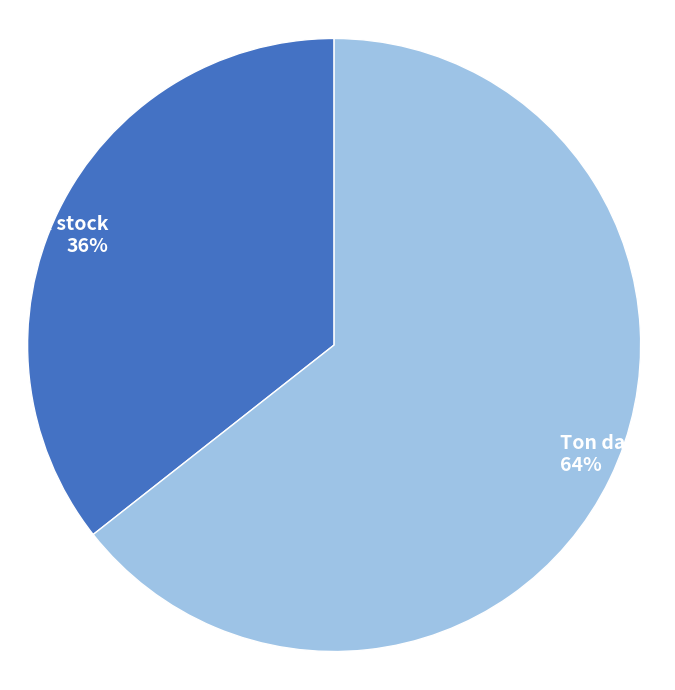

Combined, do Ton dau ky and Max stock account for over 50%?

Yes